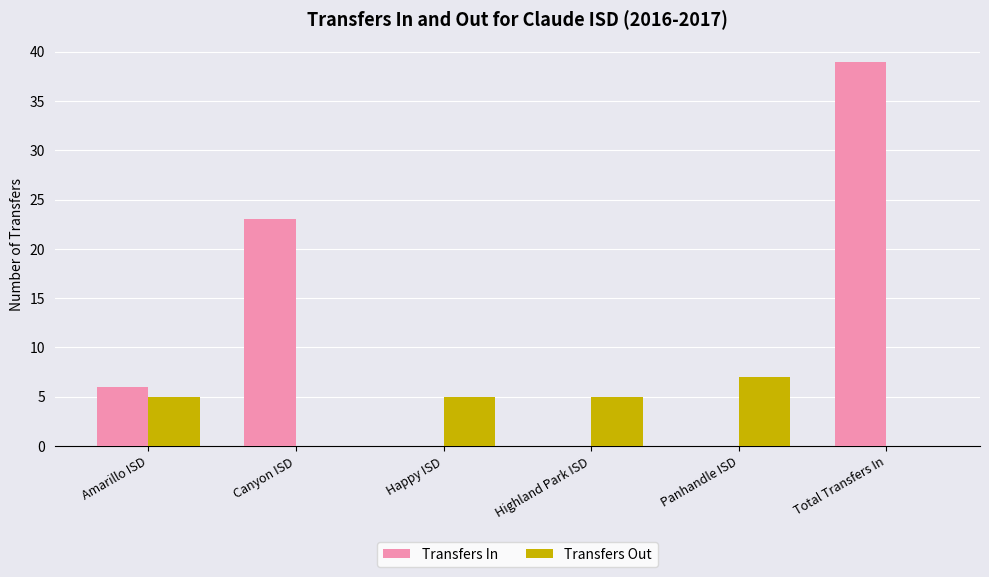

Between Happy ISD and Panhandle ISD, which series saw the biggest shift?

Transfers Out